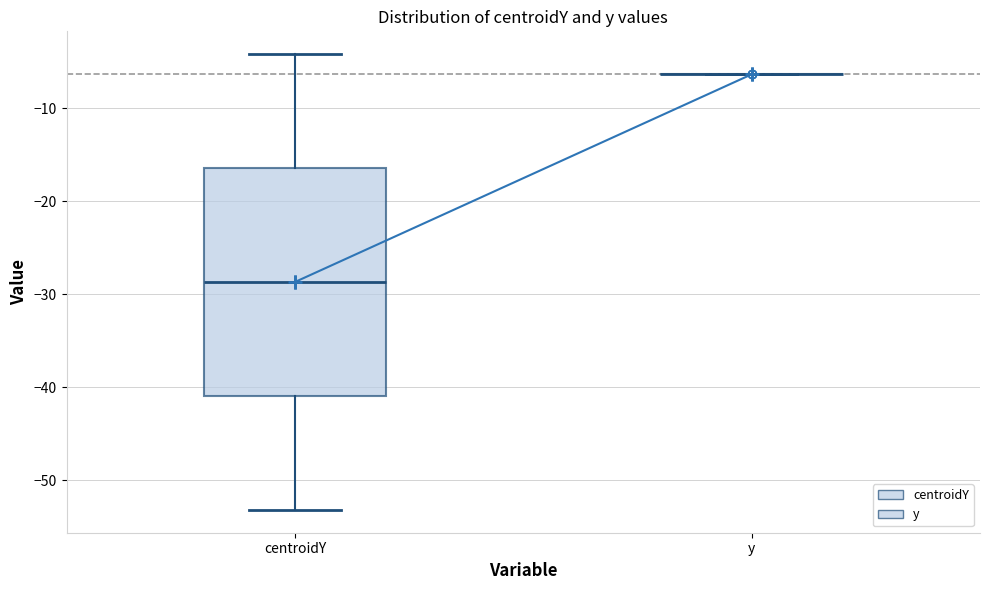

Reading left to right, read every box against the y-axis: the position of its median line, the range the box covers, and the ends of its whiskers. The values are not printed on the chart, so give them approximately, as read against the axis.

centroidY: median -29, box -41 to -16, whiskers -53 to -4
y: box collapsed to a line at -6, whiskers -6 to -6